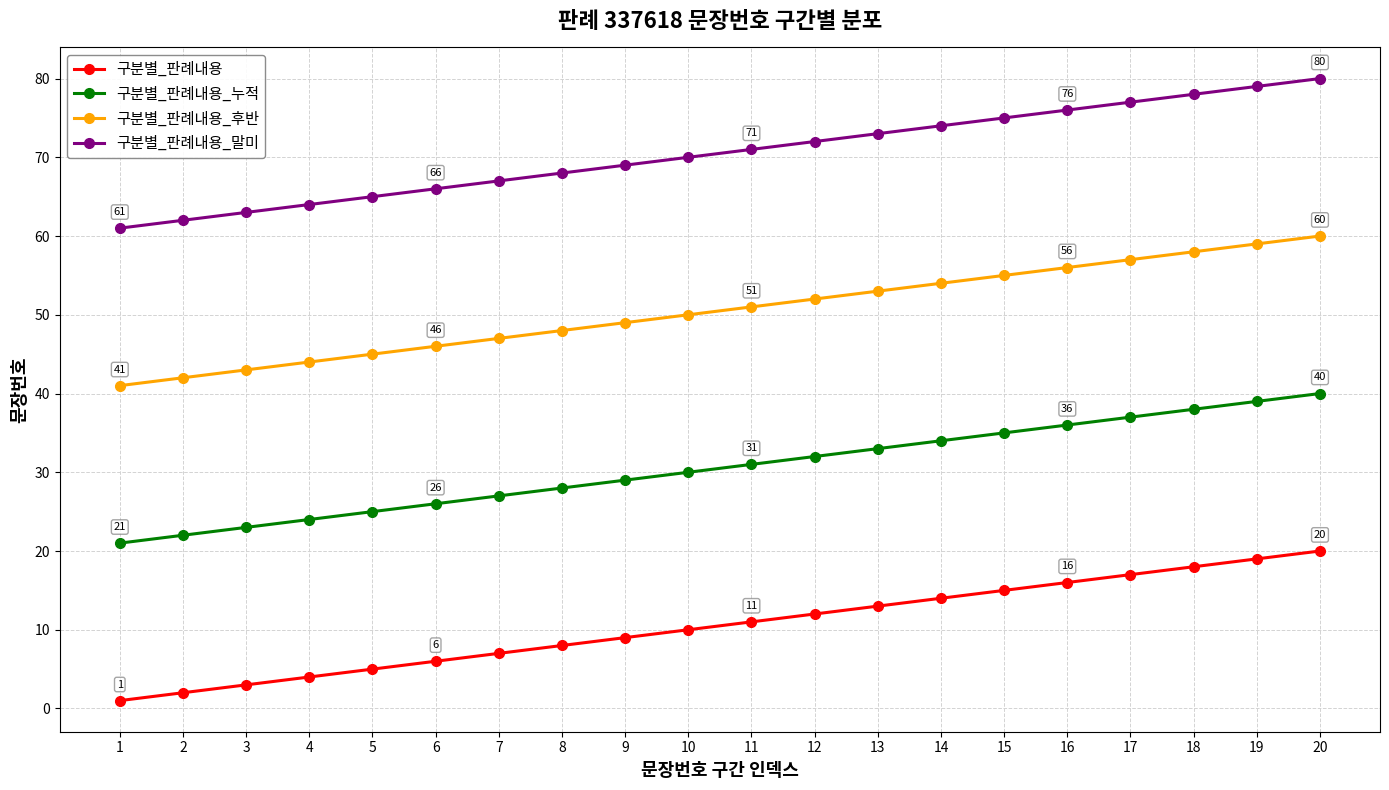

Count the number of categories in the chart.

20